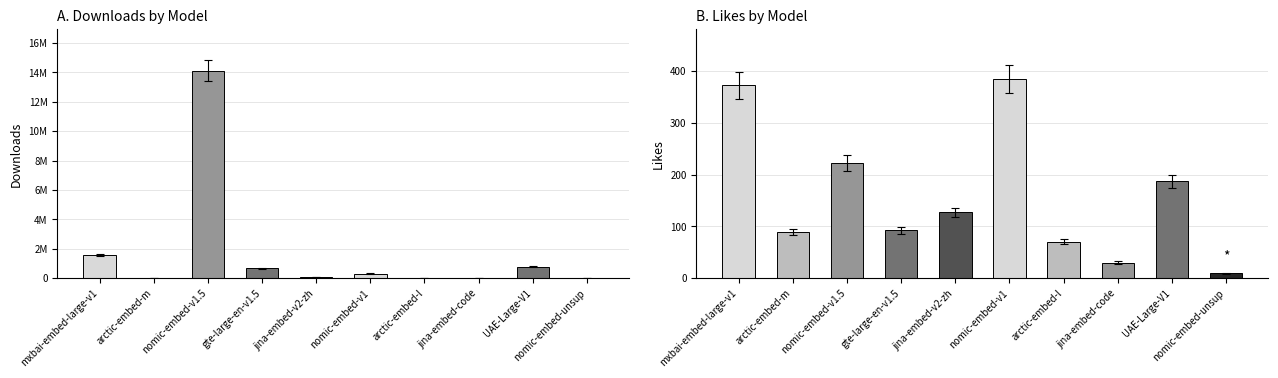

Rank the categories by likes value from highest to lowest.

nomic-embed-v1, mxbai-embed-large-v1, nomic-embed-v1.5, UAE-Large-V1, jina-embed-v2-zh, gte-large-en-v1.5, arctic-embed-m, arctic-embed-l, jina-embed-code, nomic-embed-unsup